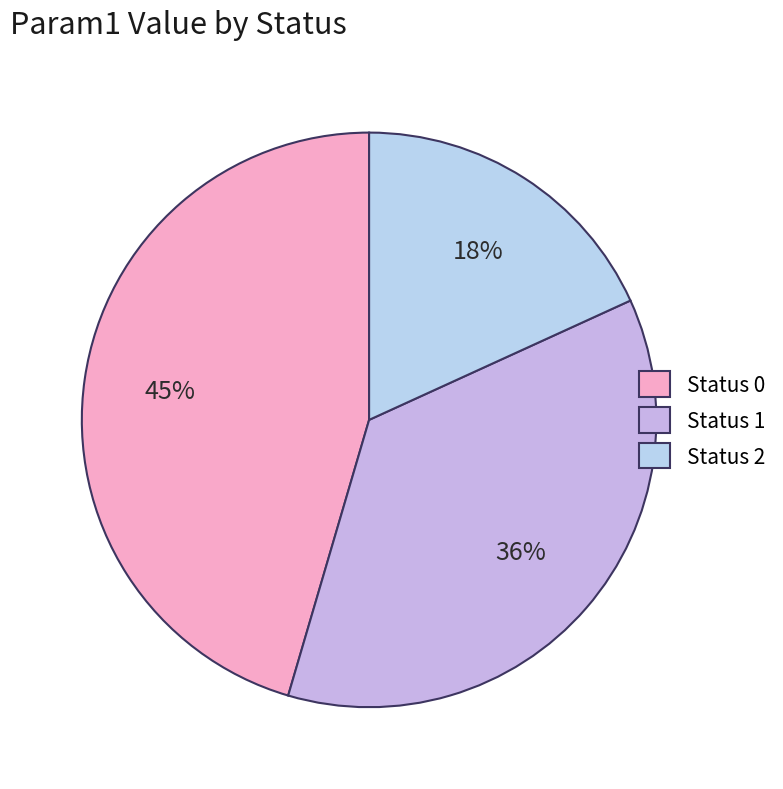

Count the number of slices in the pie.

3